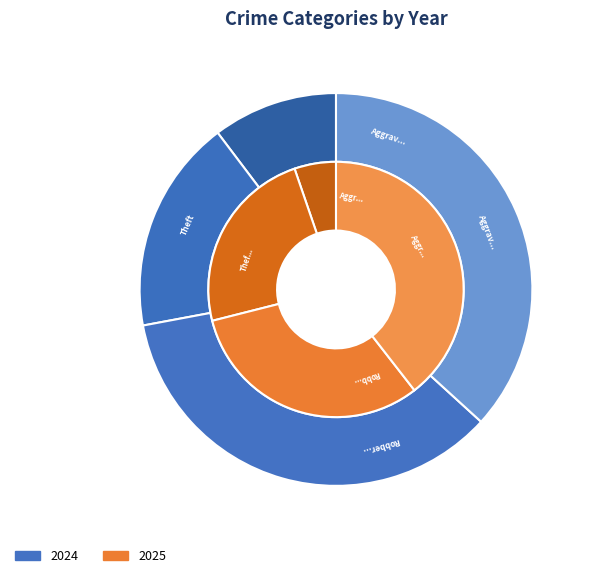

Is it true that 2 is 42% of the pie?

False